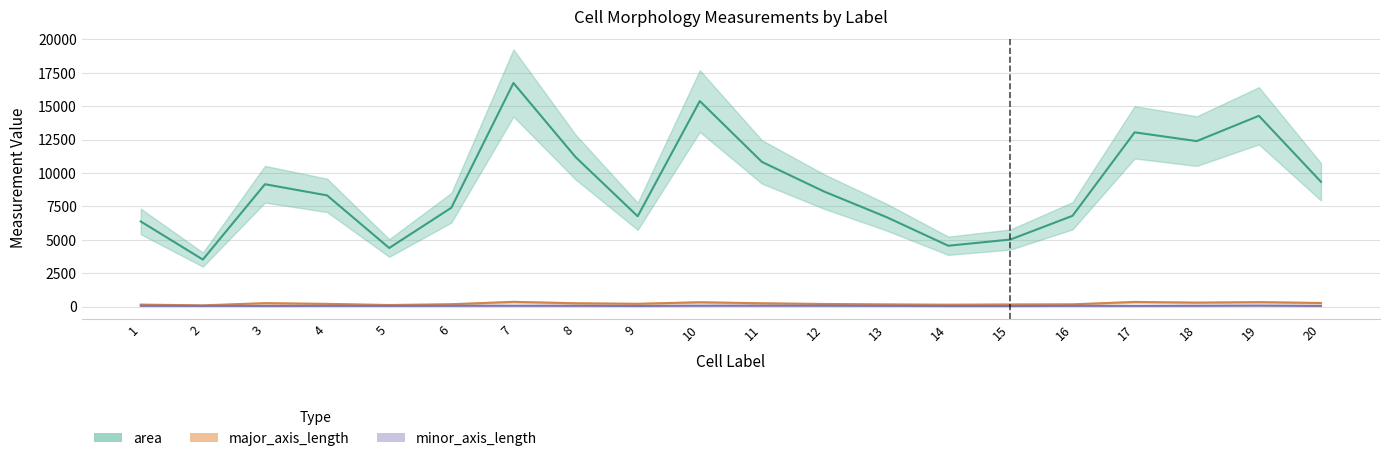

What are all the series names shown in the legend?

area, major_axis_length, minor_axis_length